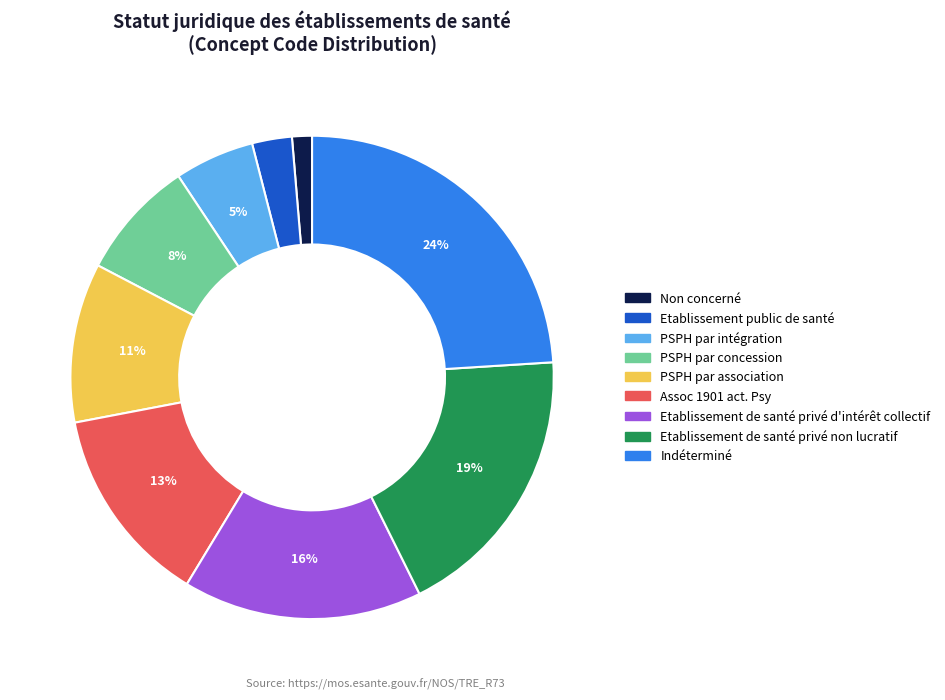

Combined, do Etablissement public de santé and Non concerné account for over 50%?

No